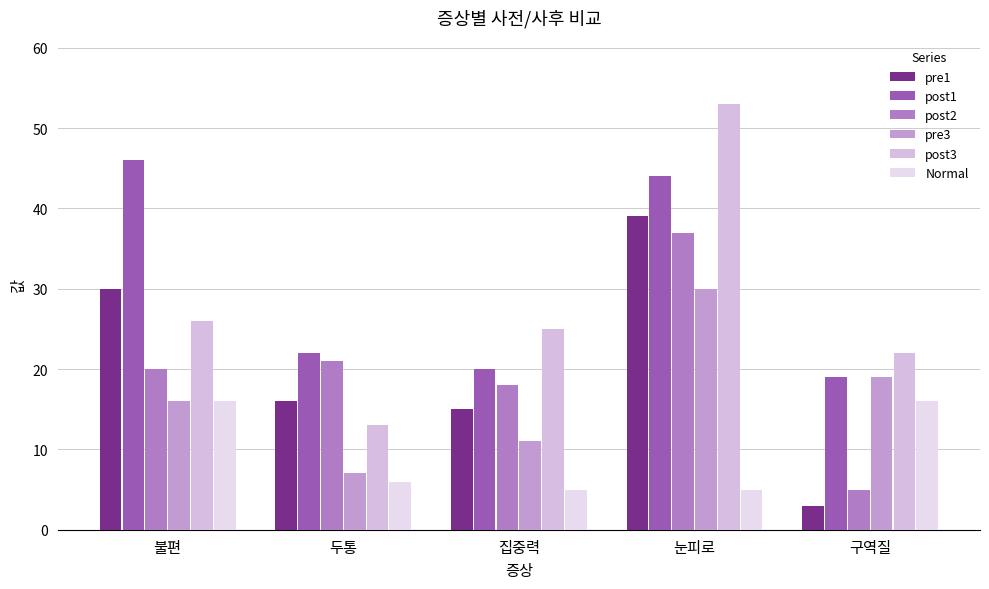

How many bars are there in total?

30